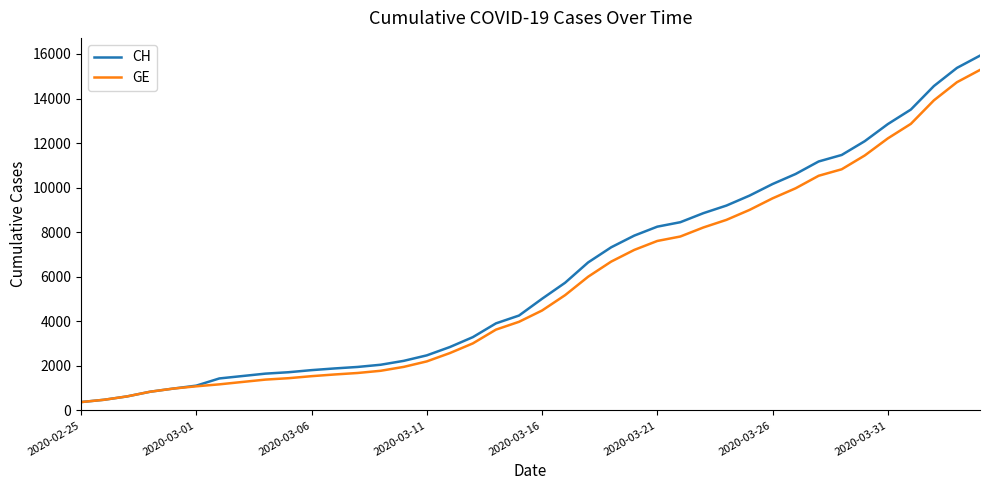

Which series has the largest range (max minus min)?

CH